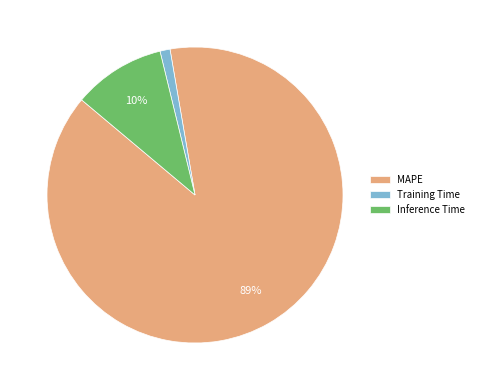

To the nearest percent, what is the average slice percentage?

33%